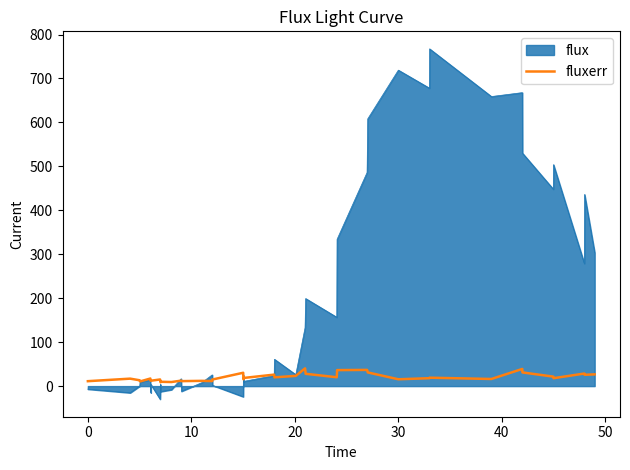

Which series has the widest spread of values?

flux